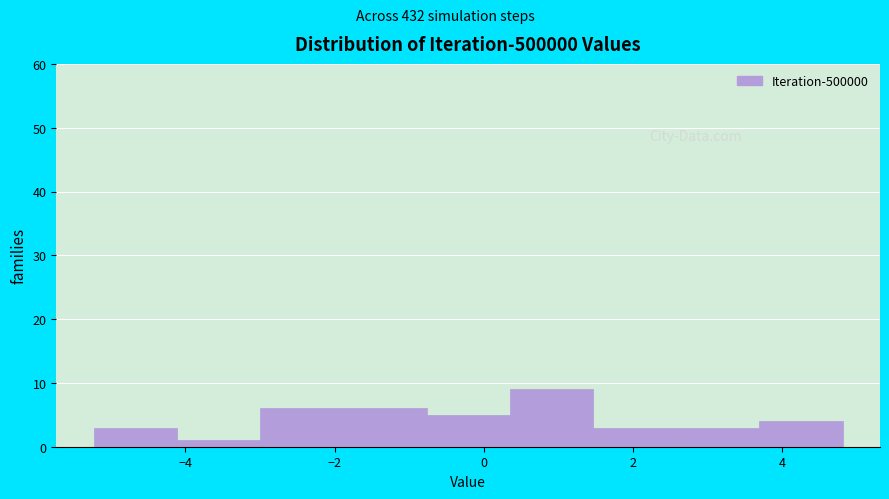

Reading left to right, list every bar in this chart as the range it spans on the x-axis followed by its height. Neither the bar edges nor the heights are printed on the chart, so give them approximately, as read against the axes.

-5.2 to -4.2: 3
-4.2 to -3.0: 1
-3.0 to -1.8: 6
-1.8 to -0.8: 6
-0.8 to 0.4: 5
0.4 to 1.4: 9
1.4 to 2.6: 3
2.6 to 3.6: 3
3.6 to 4.8: 4